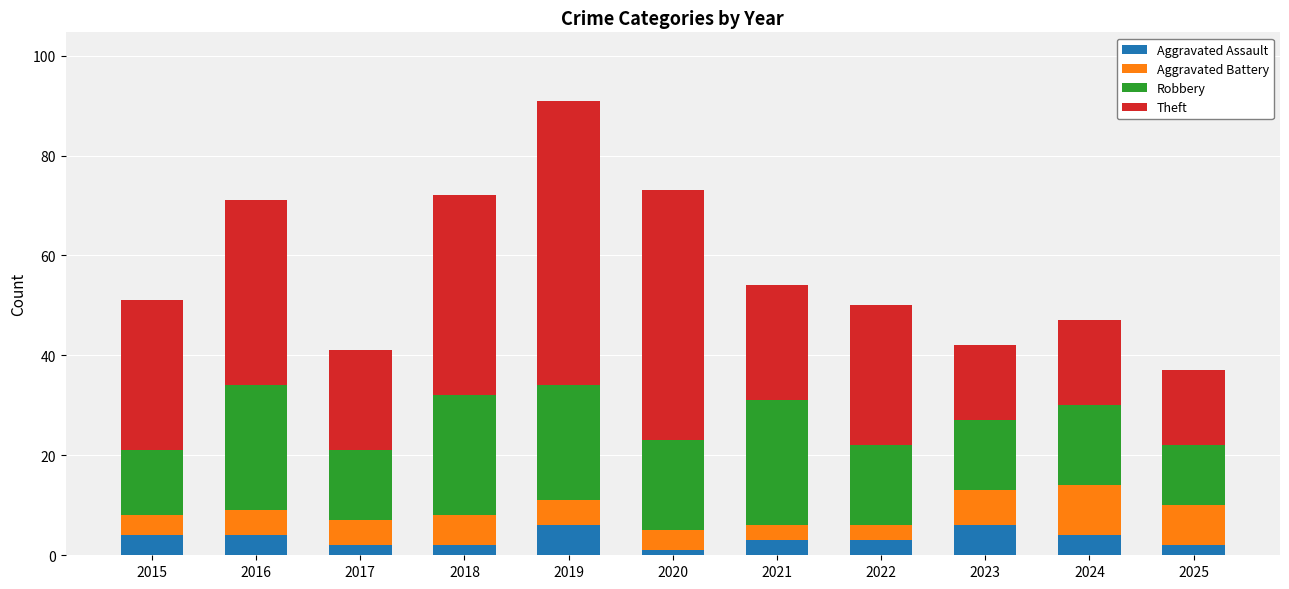

What is the total value across all series at 2015?

51